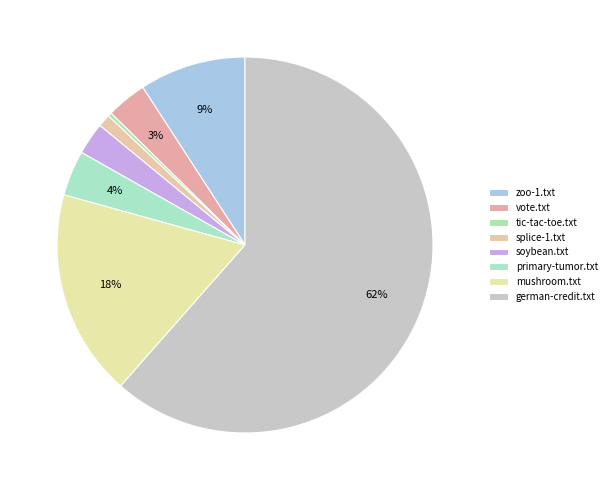

Which category accounts for the majority?

german-credit.txt